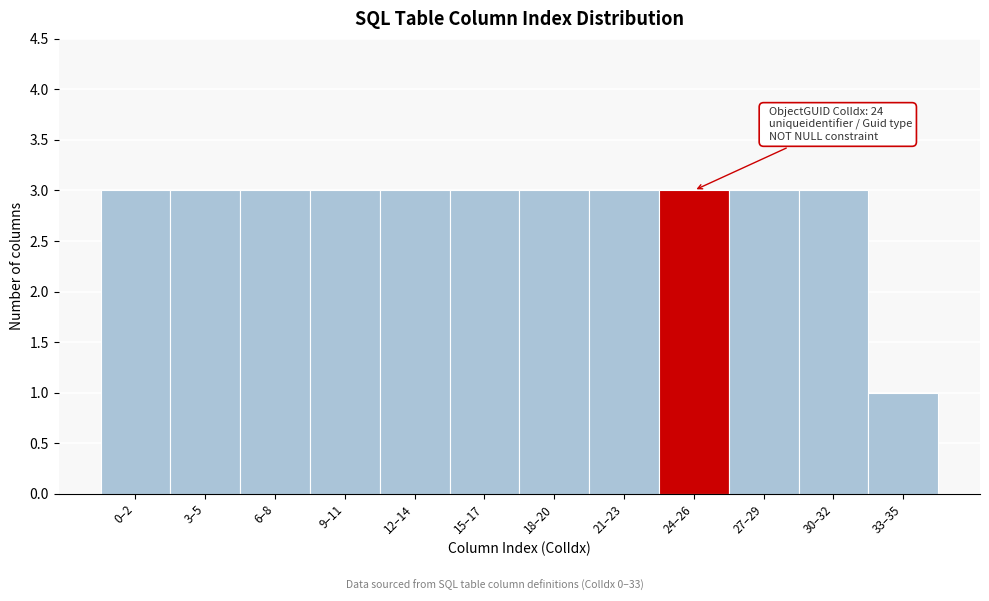

Reading left to right, what are all the values shown in this chart?

0–2=3	3–5=3	6–8=3	9–11=3	12–14=3	15–17=3	18–20=3	21–23=3	24–26=3	27–29=3	30–32=3	33–35=1